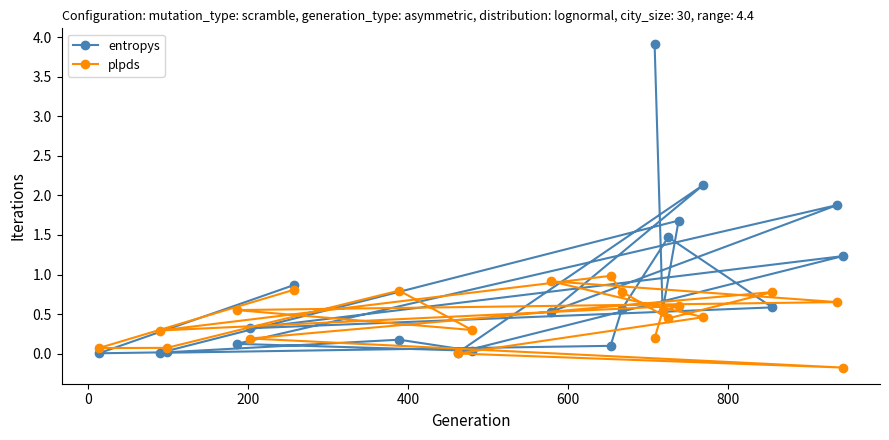

Reading left to right, what are all the values shown in this chart?

entropys: 0.9	0.0	0.0	0.2	0.0	0.1	1.9	0.5	2.1	0.0	1.2	0.3	0.6	1.5	0.6	0.1	0.0	1.7	0.5	3.9
plpds: 0.8	0.1	0.1	0.8	0.3	0.6	0.7	0.9	0.5	0.0	-0.2	0.2	0.8	0.4	0.8	1.0	0.3	0.6	0.5	0.2